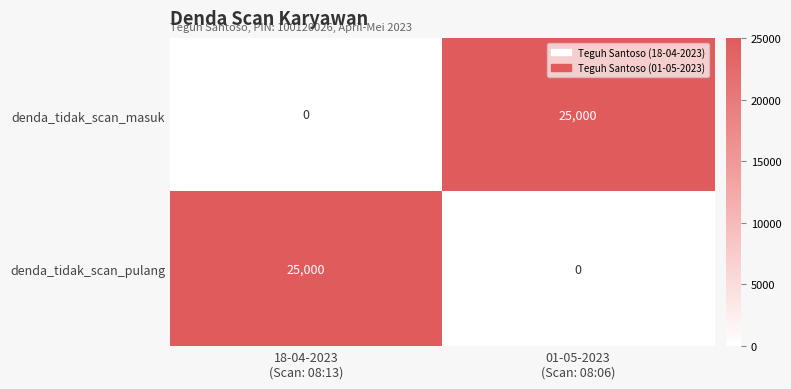

What is the maximum value shown in the chart?

25000